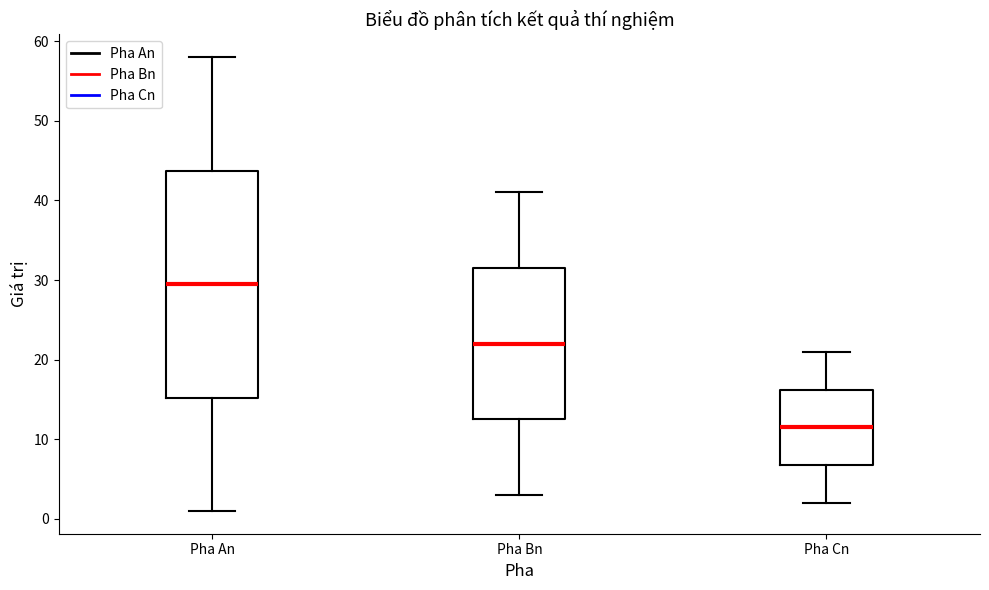

Reading left to right, read every box against the y-axis: the position of its median line, the range the box covers, and the ends of its whiskers. The values are not printed on the chart, so give them approximately, as read against the axis.

Pha An: median 30, box 15 to 44, whiskers 1 to 58
Pha Bn: median 22, box 13 to 32, whiskers 3 to 41
Pha Cn: median 12, box 7 to 16, whiskers 2 to 21